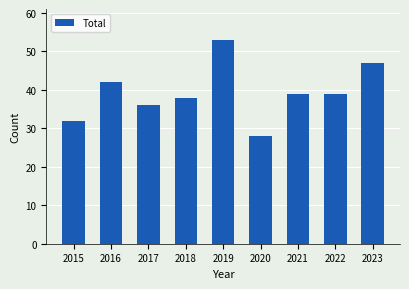

Reading left to right, what are all the values shown in this chart?

32	42	36	38	53	28	39	39	47